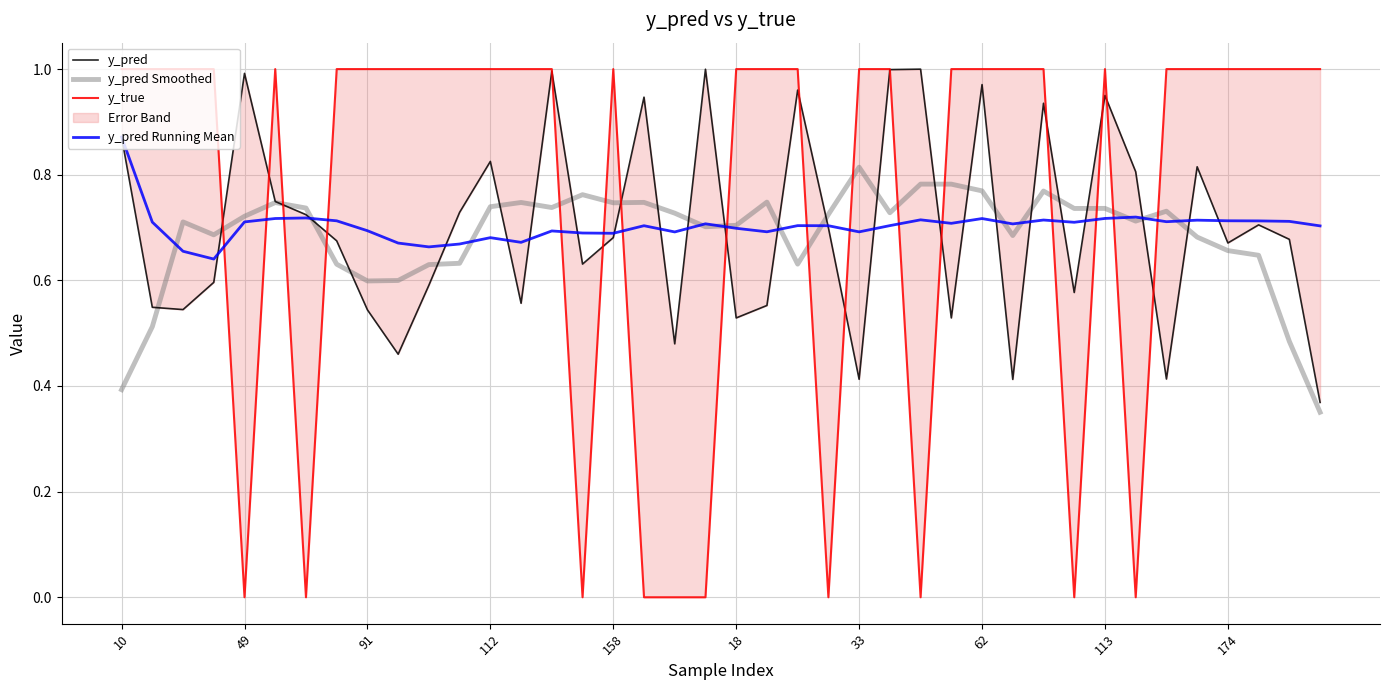

True or false: y_true has more than 2 points higher than both neighbors.

True